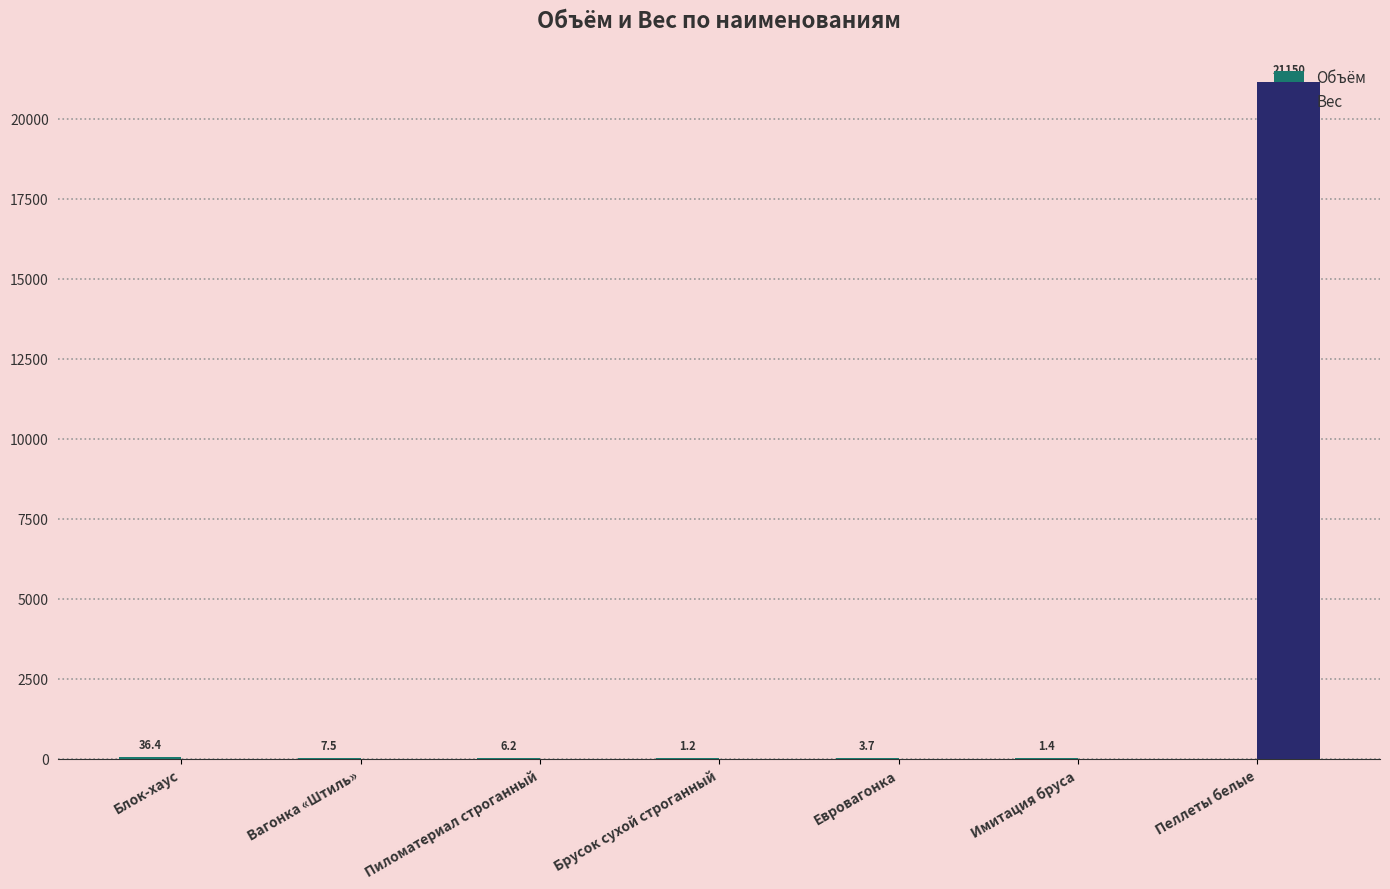

What is the sum of all Вес values?

21150.0